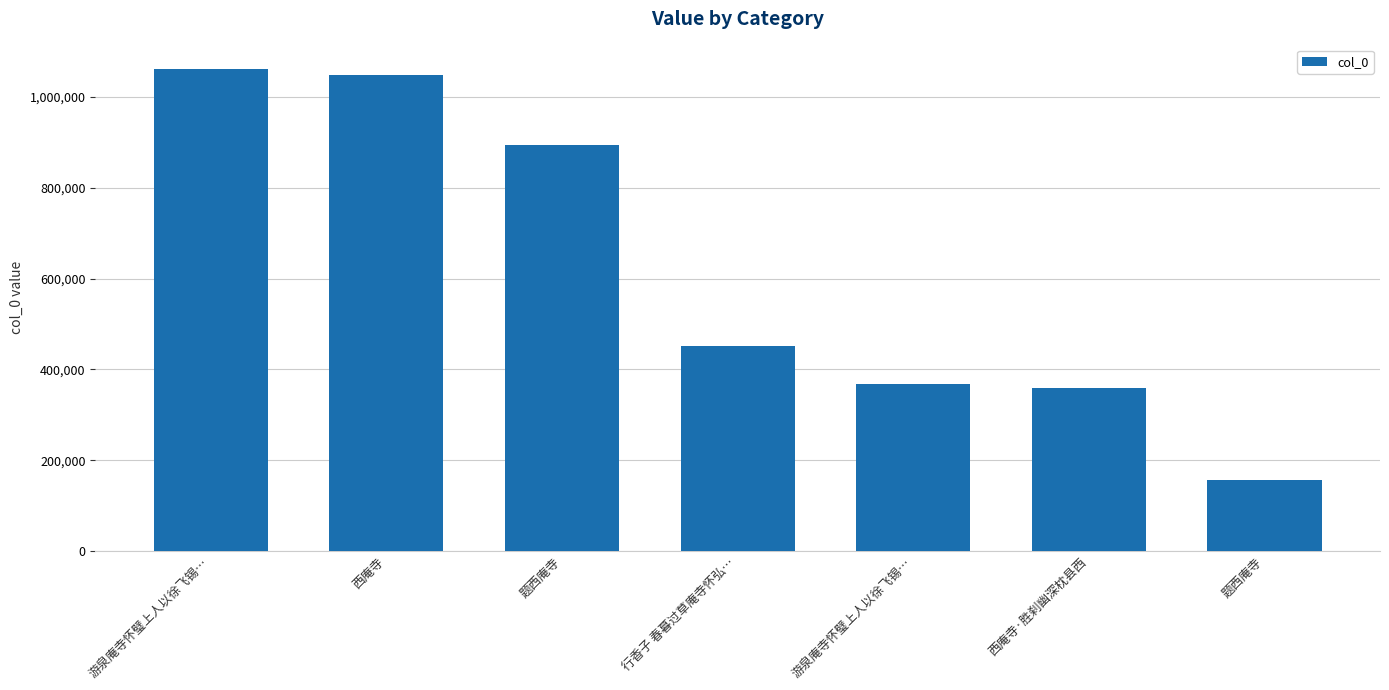

The value at 题西庵寺 is 424722. True or false?

False